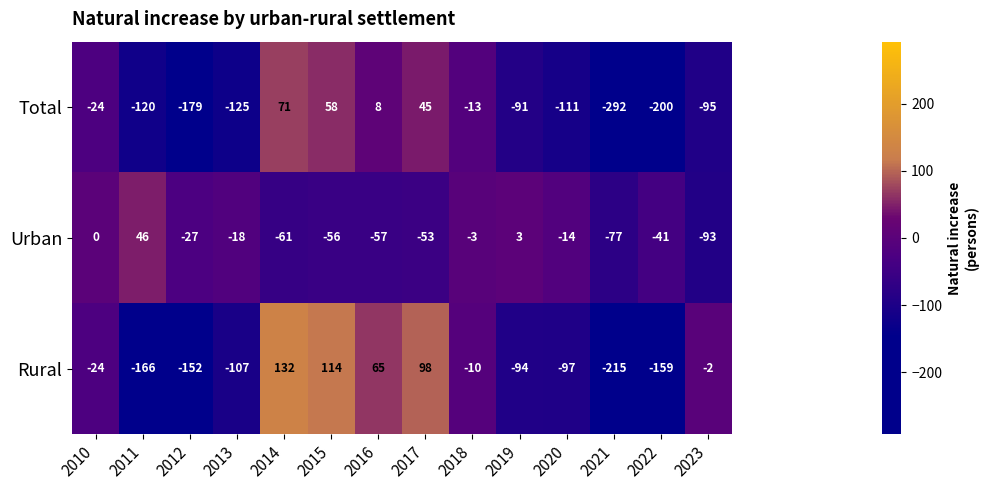

Rank the series at 2018 from lowest to highest value.

Total, Rural, Urban